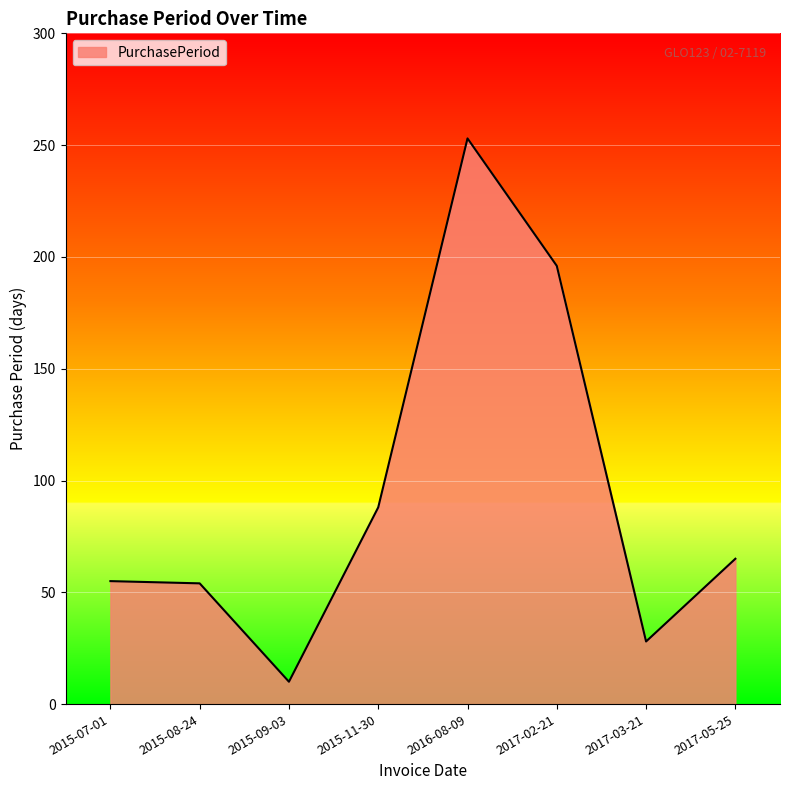

What is the average value?

94